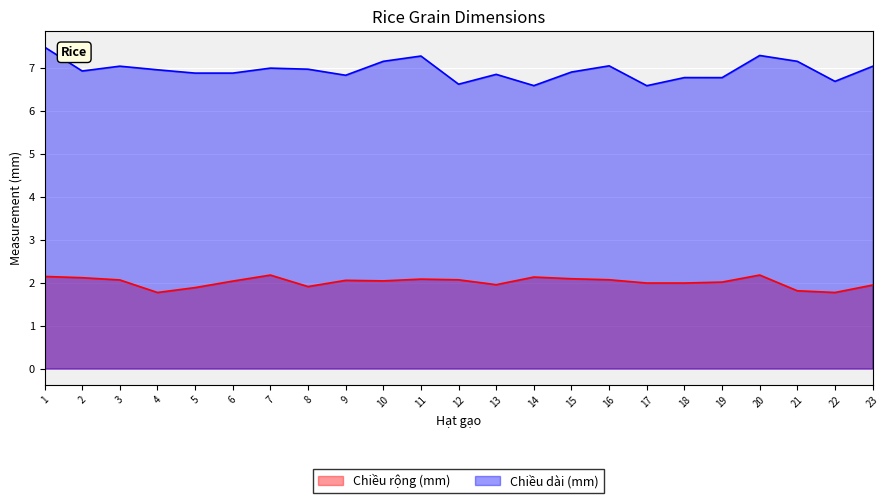

Where is the first local minimum for Chiều rộng (mm)?

4